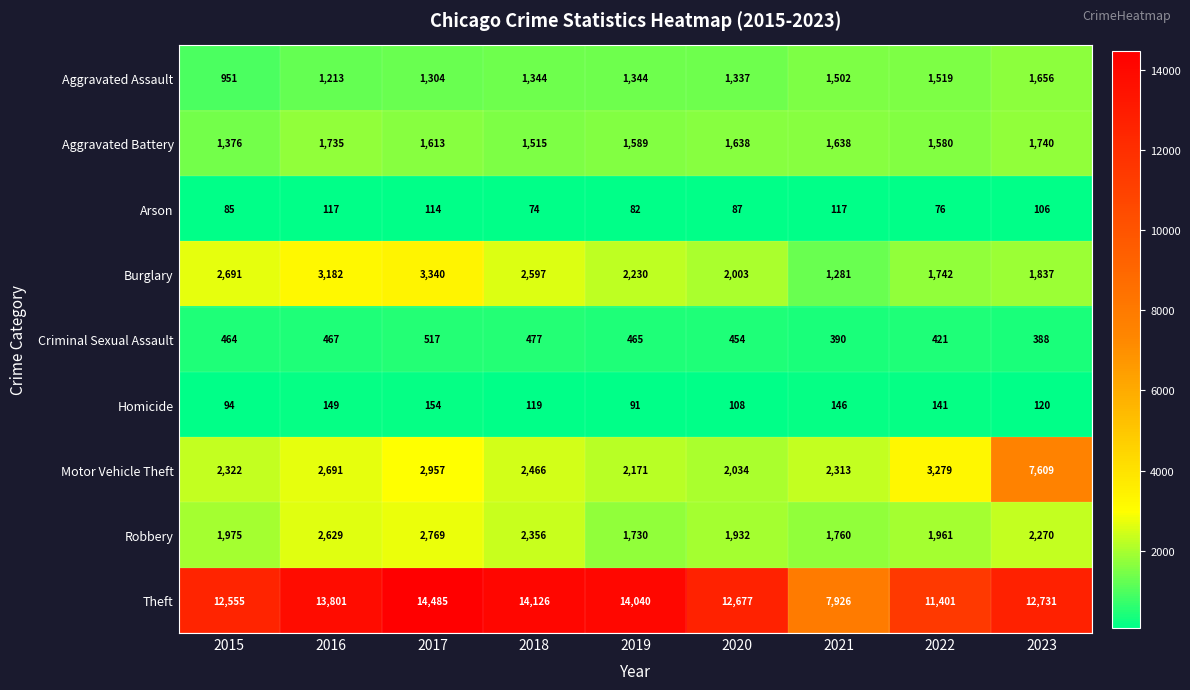

The Motor Vehicle Theft series shows 2171 at 2019. True or false?

True